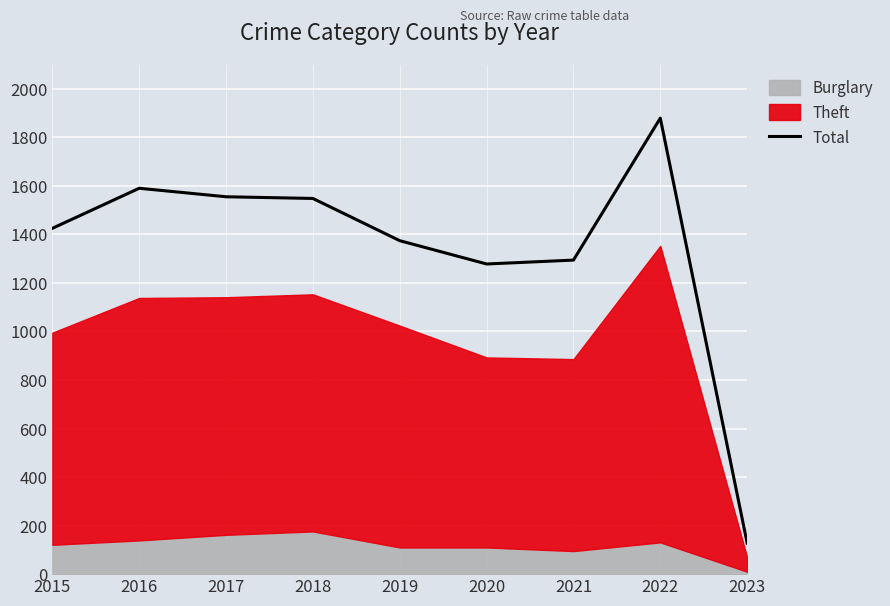

Which category has the highest value across all series?

2022